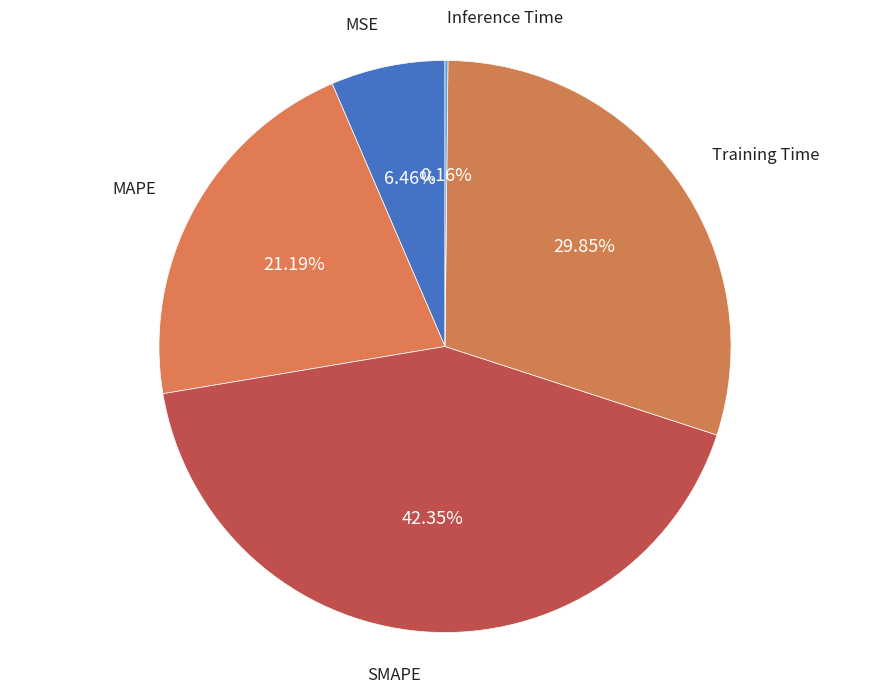

How much of the chart is everything except MSE?

93.5%